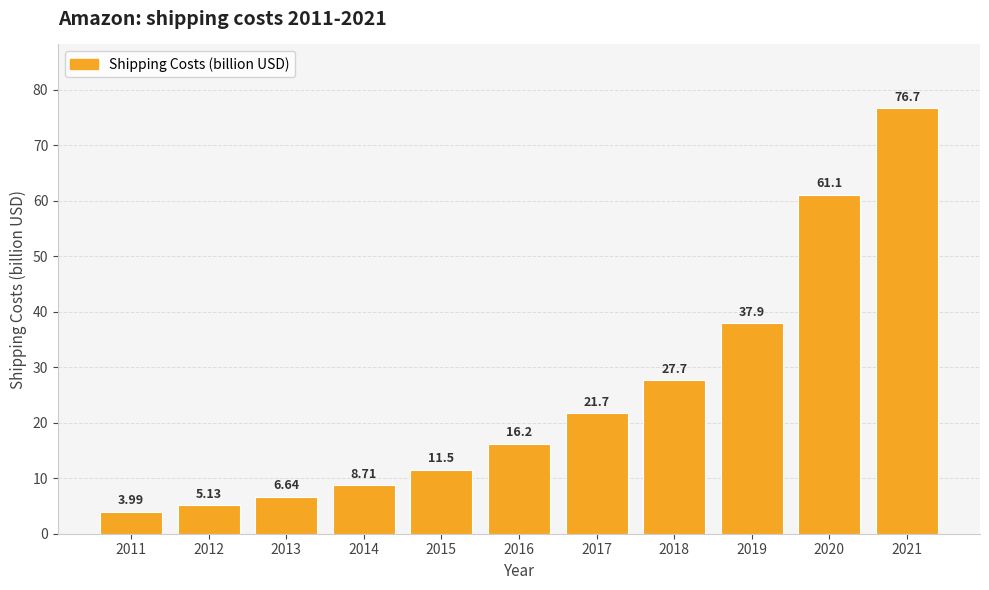

Does the chart contain any negative values?

No